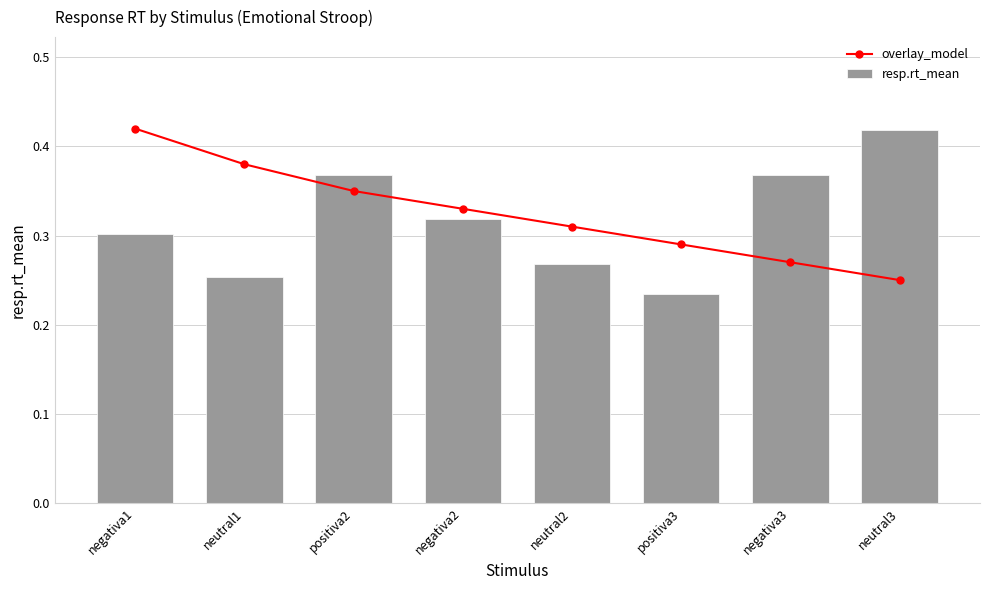

Are the bars grouped side by side (vs. stacked)?

Yes